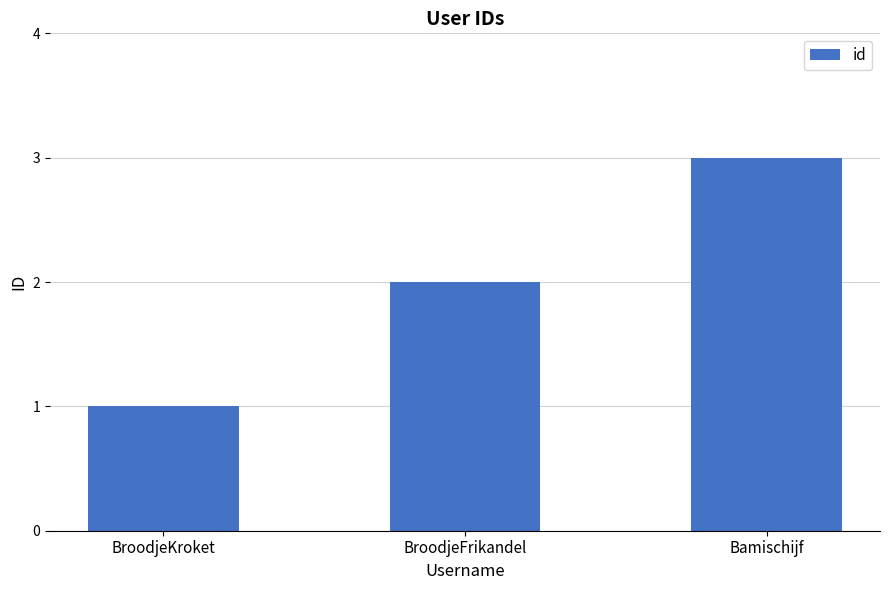

How many bars are there in total?

3